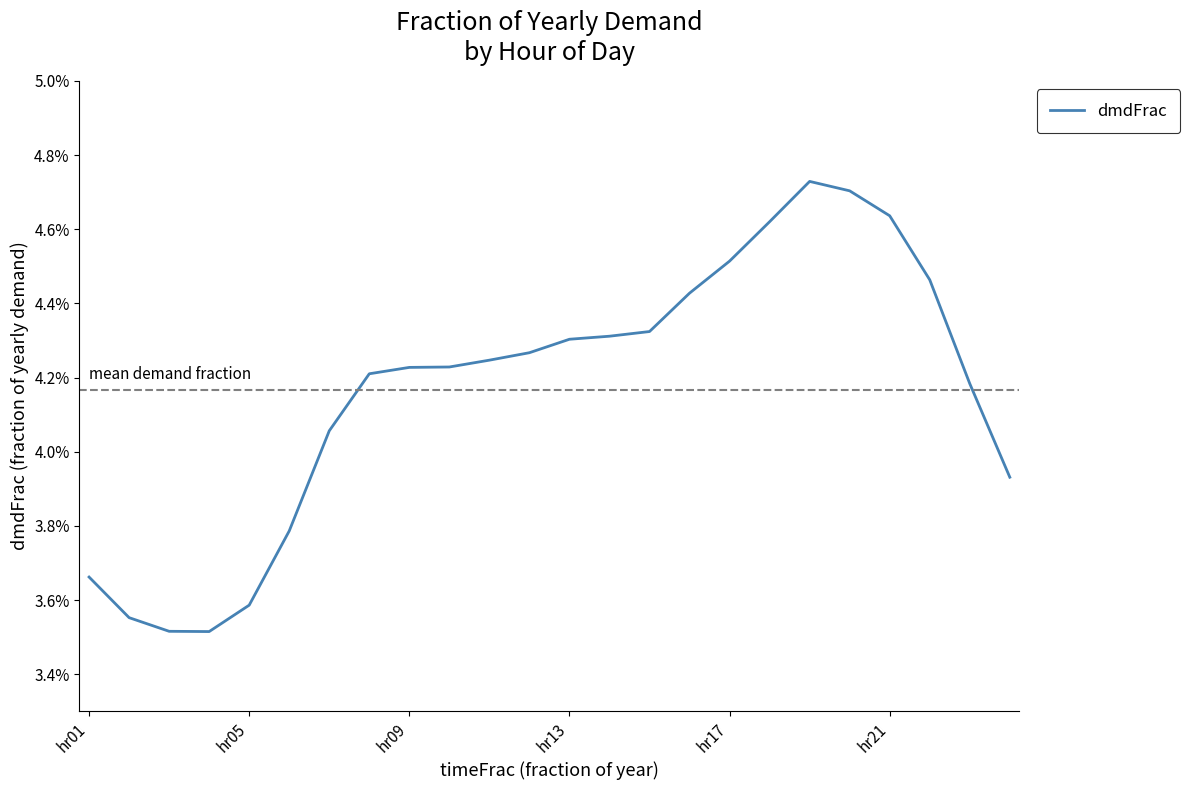

True or false: there are more than 1 points higher than both neighbors.

False